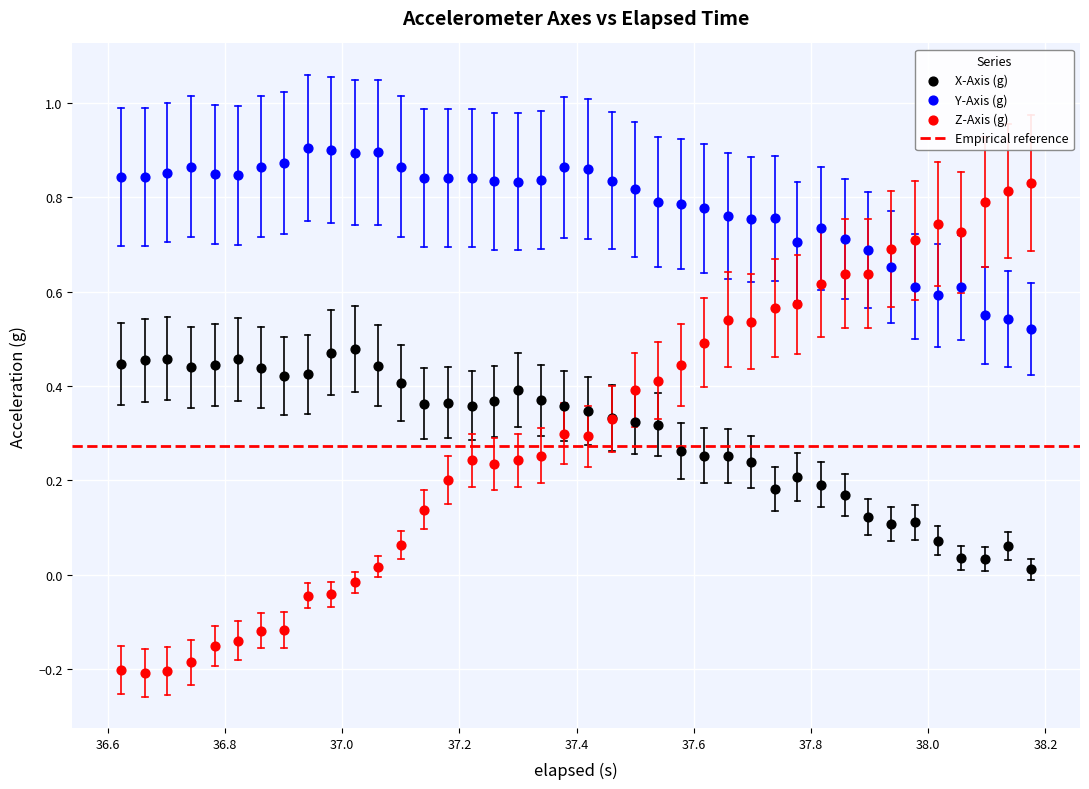

Which series contains the lowest Y value?

Z-Axis (g)